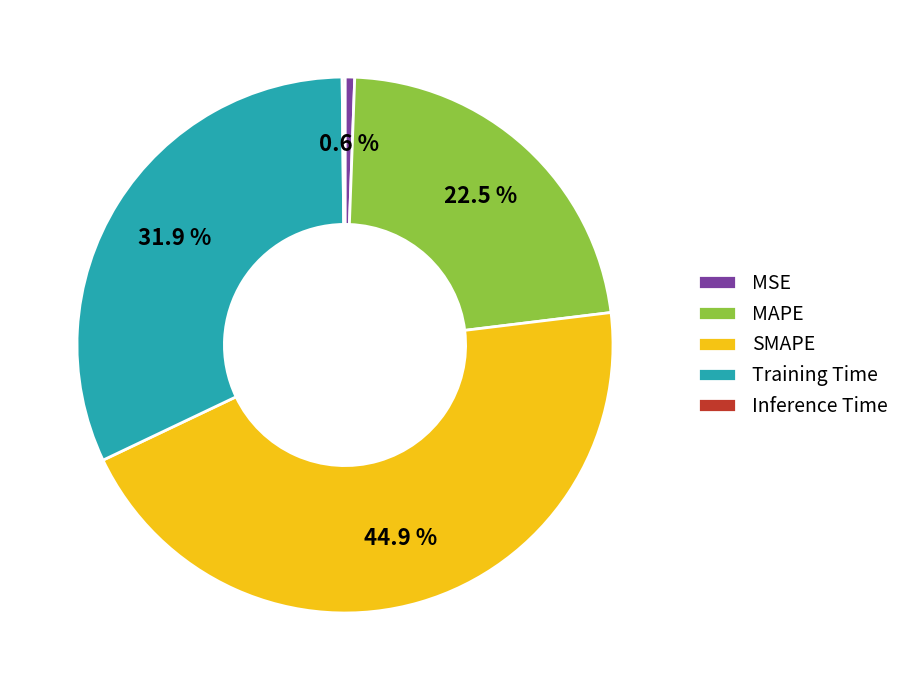

Which has a higher value, SMAPE or MSE?

SMAPE